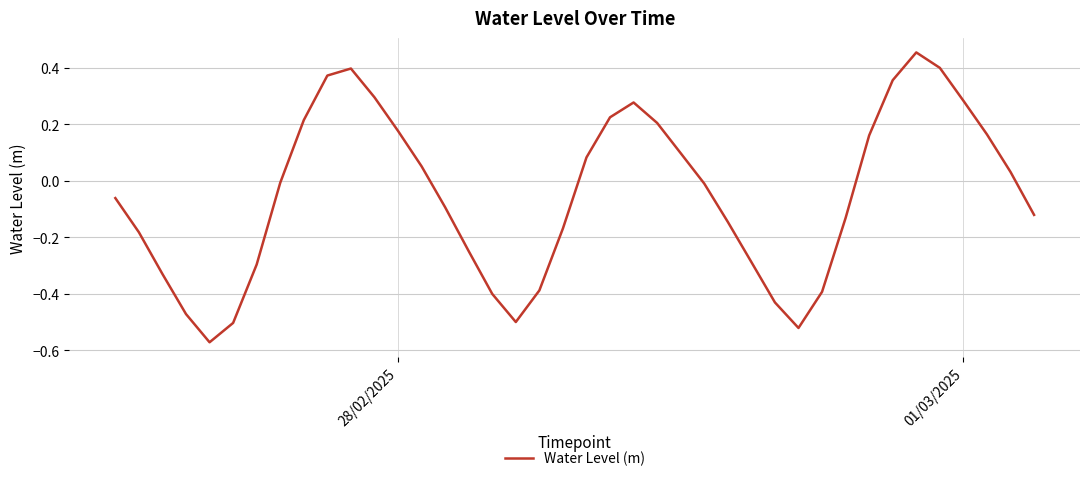

What is the difference between the maximum and minimum values?

1.0